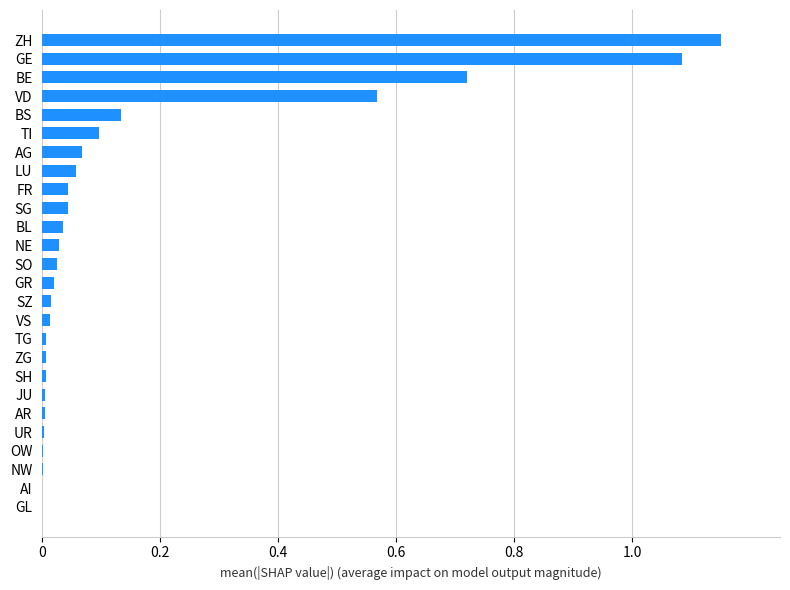

True or false: the data shows 0.0 at FR.

True